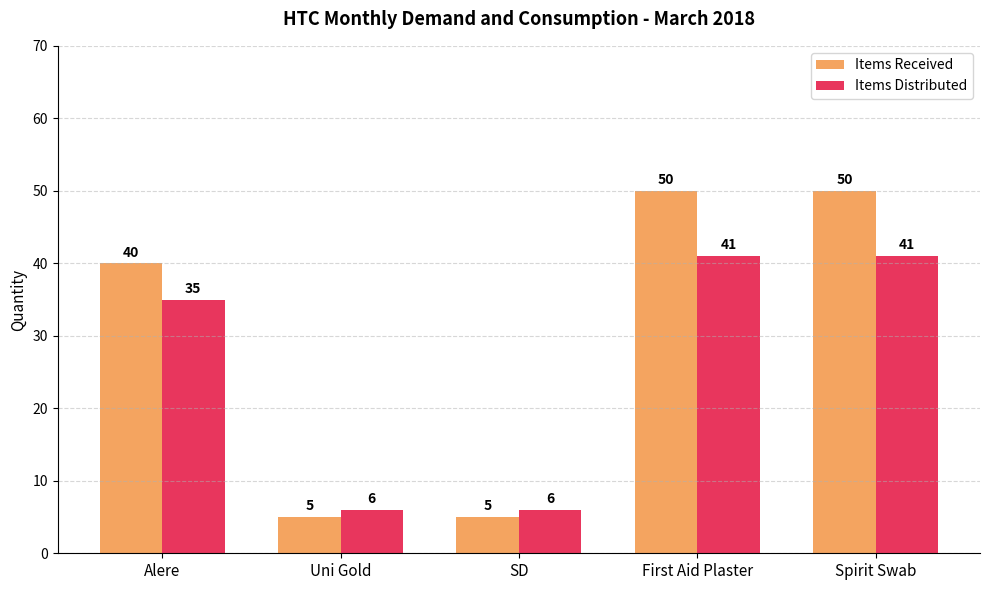

Count the Items Distributed values in the range 6 to 41.

5